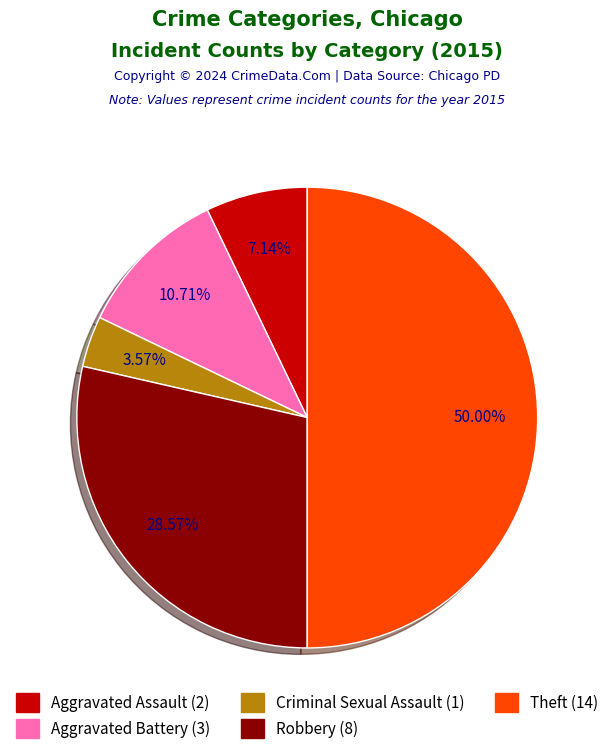

True or false: Aggravated Battery accounts for 17% of the total.

False